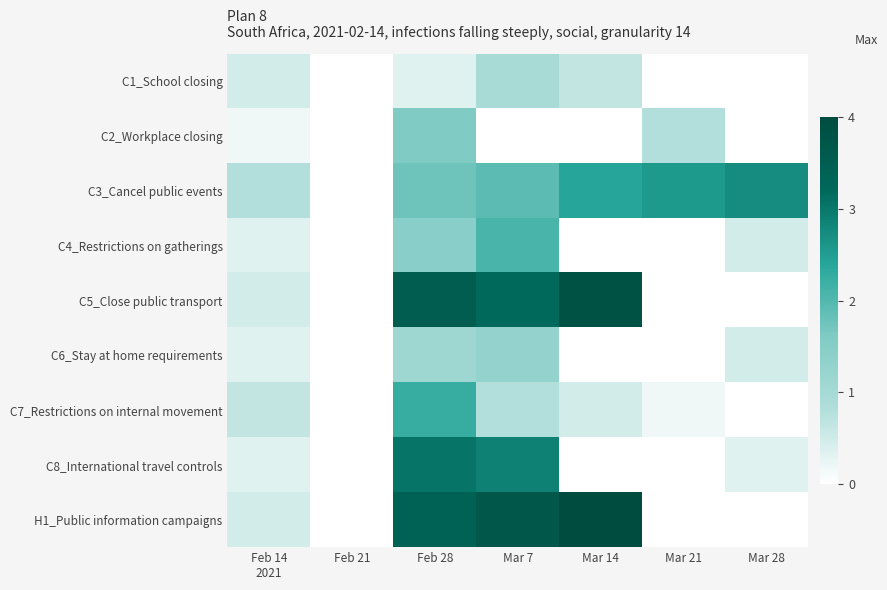

Reading left to right, list all the values displayed in this chart.

C1_School closing: Feb 14
2021=0.5	Feb 21=0.0	Feb 28=0.3	Mar 7=1.0	Mar 14=0.6	Mar 21=0.0	Mar 28=0.0
C2_Workplace closing: Feb 14
2021=0.2	Feb 21=0.0	Feb 28=1.6	Mar 7=0.0	Mar 14=0.0	Mar 21=0.8	Mar 28=0.0
C3_Cancel public events: Feb 14
2021=0.8	Feb 21=0.0	Feb 28=1.8	Mar 7=1.9	Mar 14=2.4	Mar 21=2.6	Mar 28=2.7
C4_Restrictions on gatherings: Feb 14
2021=0.3	Feb 21=0.0	Feb 28=1.4	Mar 7=2.1	Mar 14=0.0	Mar 21=0.0	Mar 28=0.5
C5_Close public transport: Feb 14
2021=0.5	Feb 21=0.0	Feb 28=3.5	Mar 7=3.2	Mar 14=3.8	Mar 21=0.0	Mar 28=0.0
C6_Stay at home requirements: Feb 14
2021=0.3	Feb 21=0.0	Feb 28=1.1	Mar 7=1.3	Mar 14=0.0	Mar 21=0.0	Mar 28=0.5
C7_Restrictions on internal movement: Feb 14
2021=0.6	Feb 21=0.0	Feb 28=2.2	Mar 7=0.8	Mar 14=0.5	Mar 21=0.2	Mar 28=0.0
C8_International travel controls: Feb 14
2021=0.3	Feb 21=0.0	Feb 28=3.0	Mar 7=2.9	Mar 14=0.0	Mar 21=0.0	Mar 28=0.3
H1_Public information campaigns: Feb 14
2021=0.5	Feb 21=0.0	Feb 28=3.4	Mar 7=3.7	Mar 14=4.0	Mar 21=0.0	Mar 28=0.0